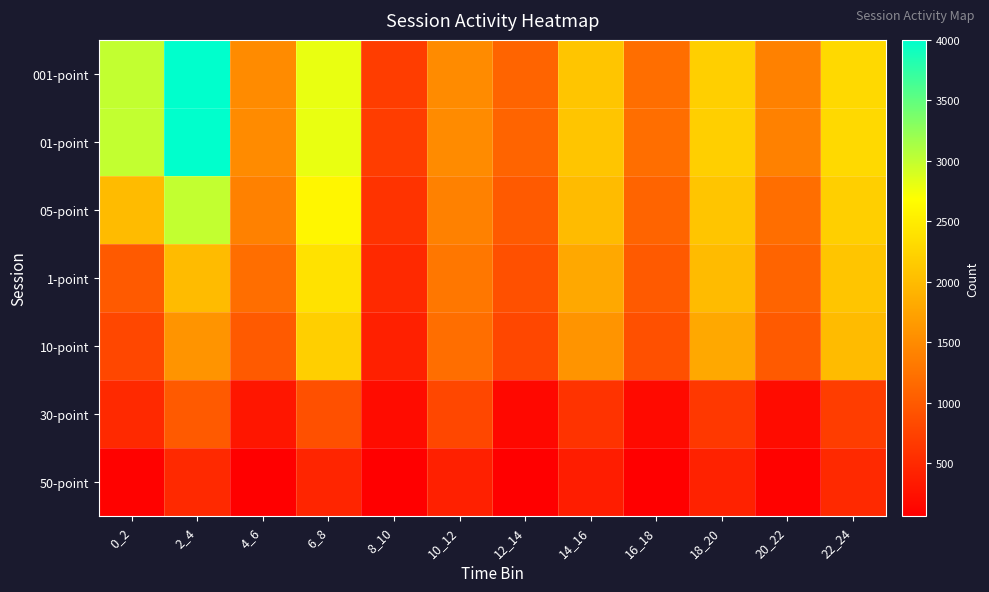

What is the total value across all series at 12_14?

5115